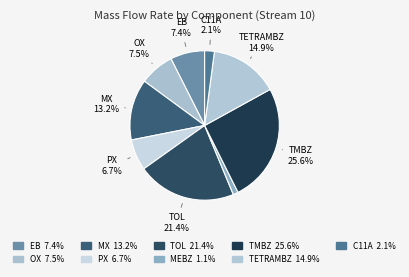

The MX slice represents 27% of the pie. True or false?

False